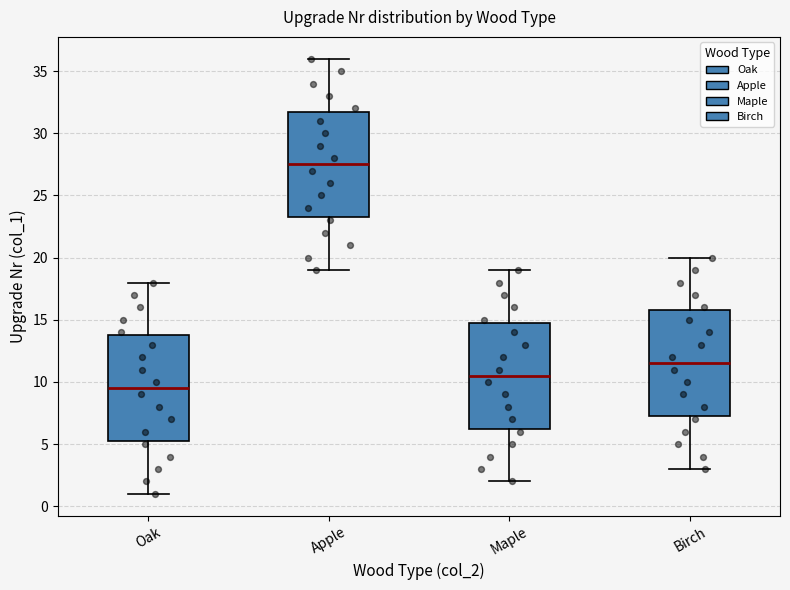

Reading left to right, read every box against the y-axis: the position of its median line, the range the box covers, and the ends of its whiskers. The values are not printed on the chart, so give them approximately, as read against the axis.

Oak: median 9.5, box 5.5 to 14.0, whiskers 1.0 to 18.0
Apple: median 27.5, box 23.5 to 32.0, whiskers 19.0 to 36.0
Maple: median 10.5, box 6.5 to 15.0, whiskers 2.0 to 19.0
Birch: median 11.5, box 7.5 to 16.0, whiskers 3.0 to 20.0